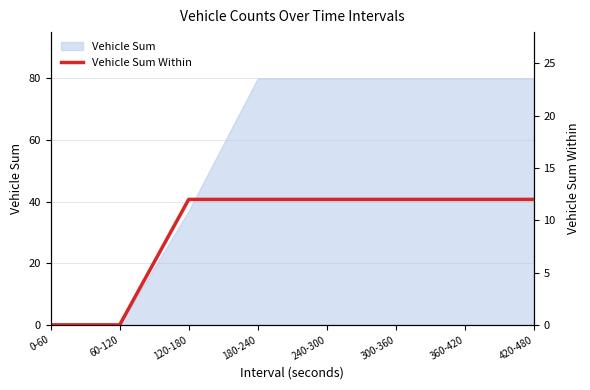

What is the value of the 6th point from the left?

12